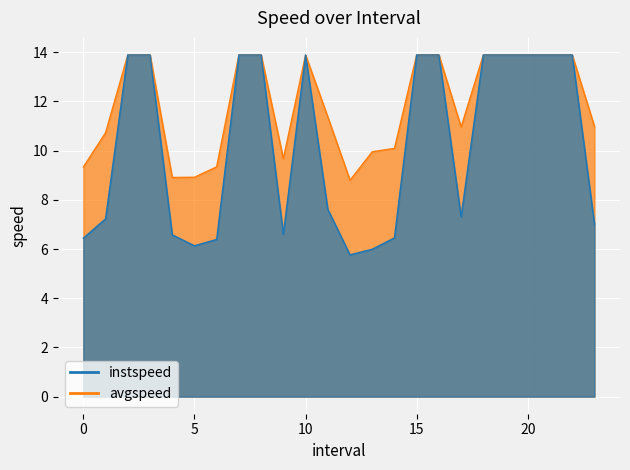

What position from the right is 21.0?

3